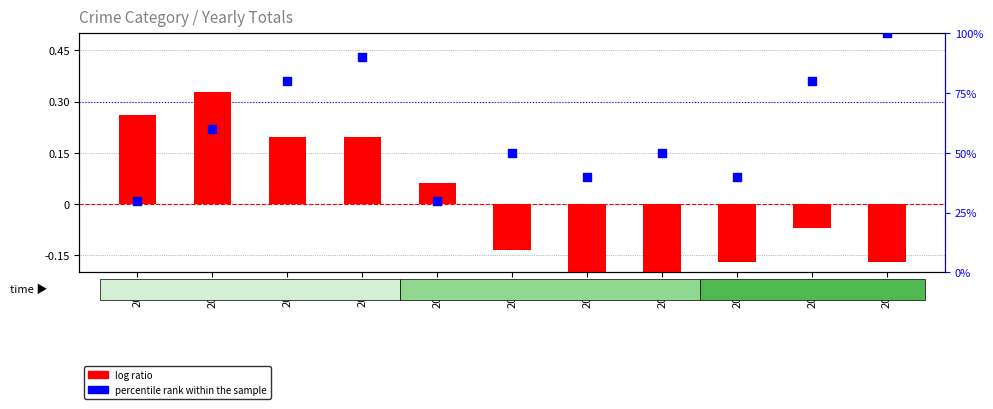

Which series contains the highest Y value?

percentile rank within the sample